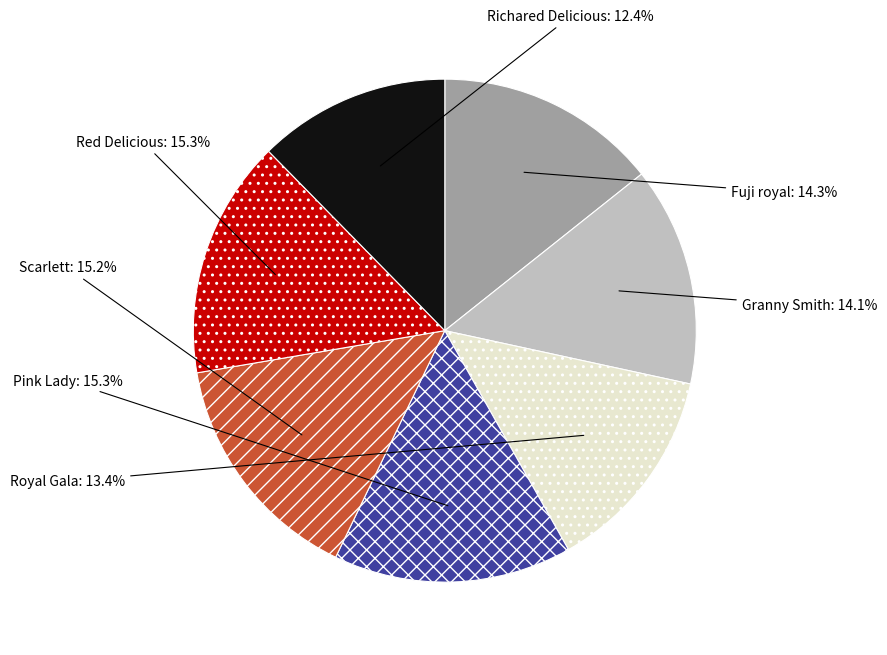

Which slice is the smallest?

Richared Delicious